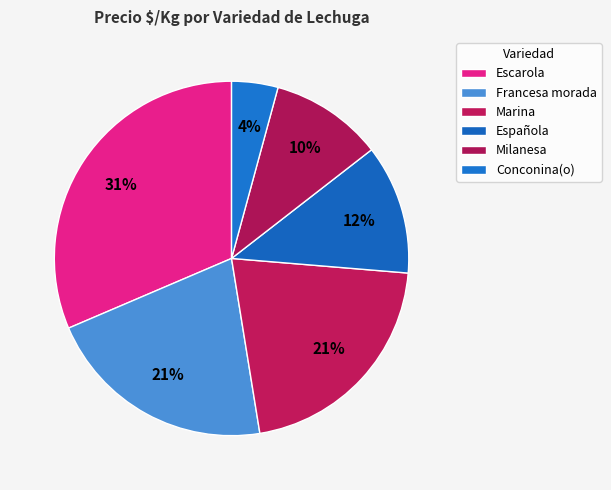

How many segments does this pie chart have?

6